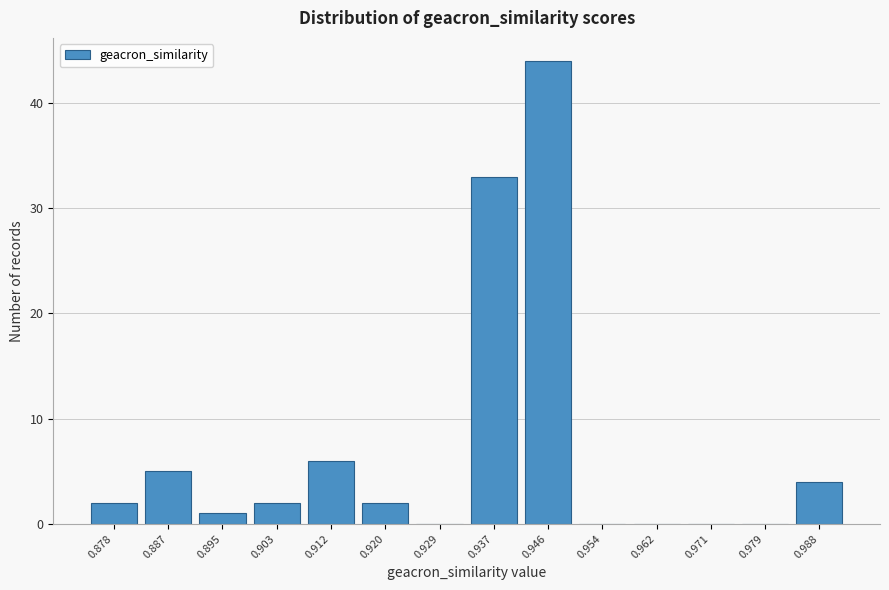

Reading right to left, list all the values displayed in this chart.

0.988=4	0.979=0	0.971=0	0.962=0	0.954=0	0.946=44	0.937=33	0.929=0	0.920=2	0.912=6	0.903=2	0.895=1	0.887=5	0.878=2